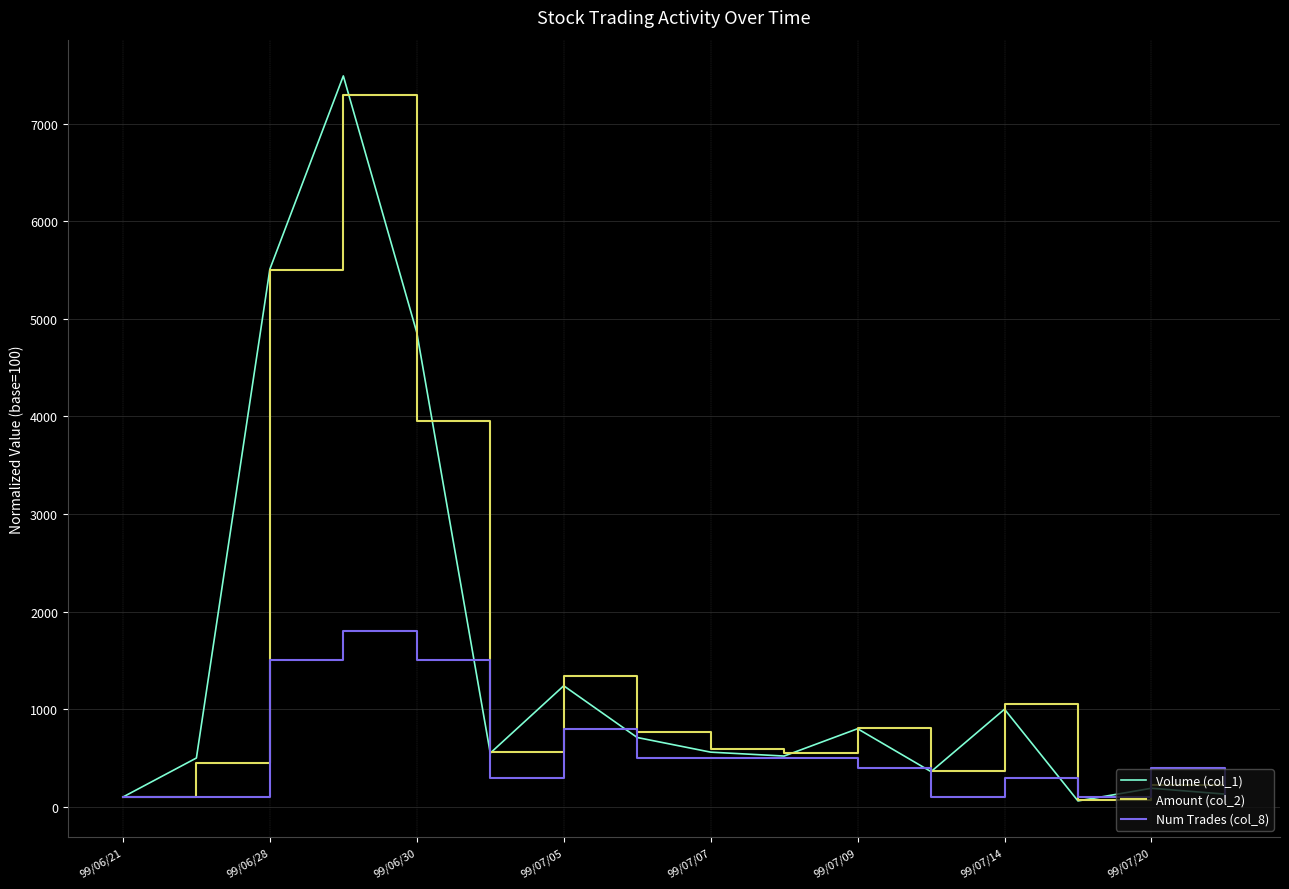

Which series has the widest spread of values?

Volume (col_1)